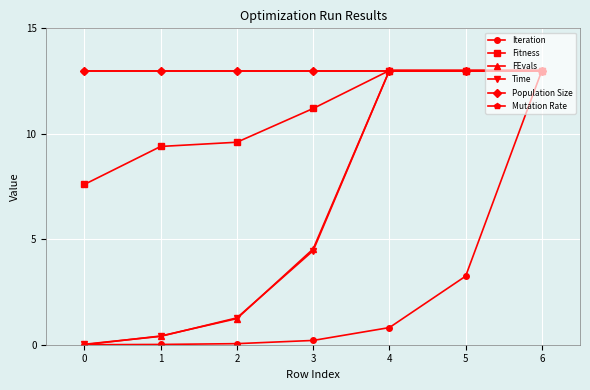

Does the chart have visible grid lines?

Yes